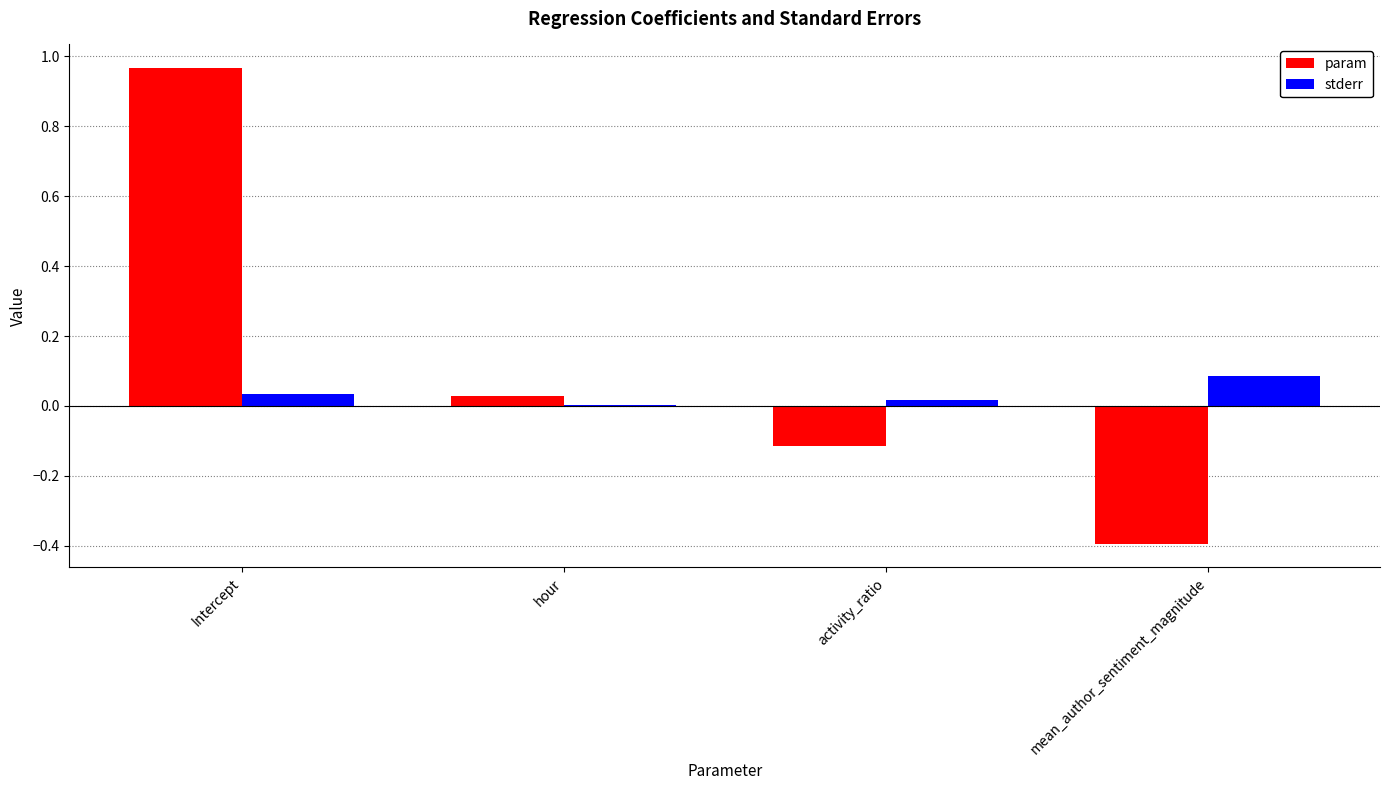

Which series changed the most between Intercept and hour?

param